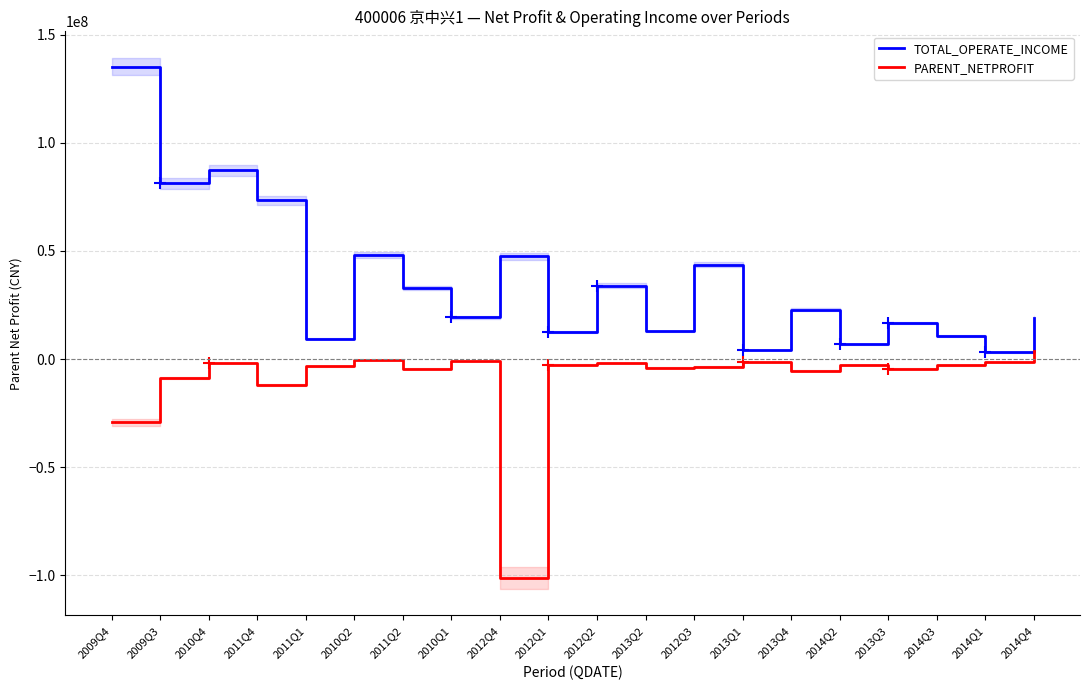

What is the approximate value of TOTAL_OPERATE_INCOME at 2010Q2?

48211838.7